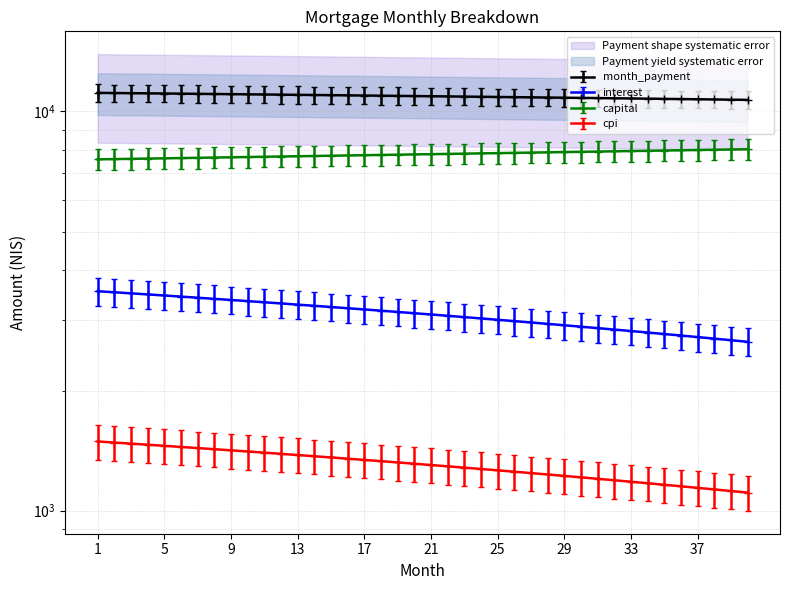

Does the chart display data point markers on the line(s)?

Yes